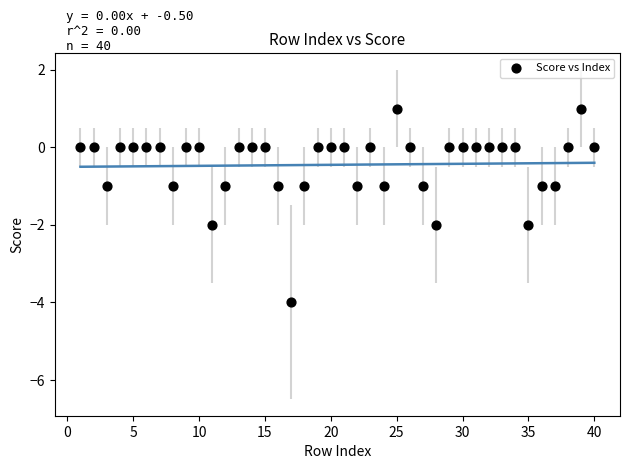

What is the range of Y values (max minus min)?

5